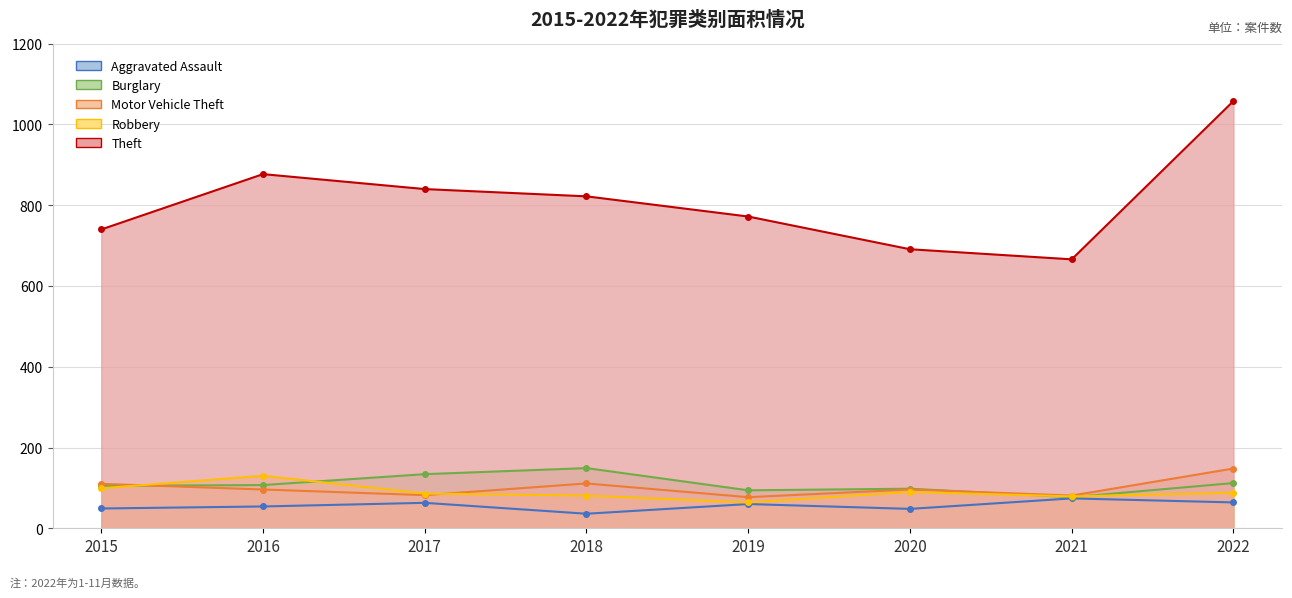

In Motor Vehicle Theft, how many points are higher than both neighbors (excluding endpoints)?

2